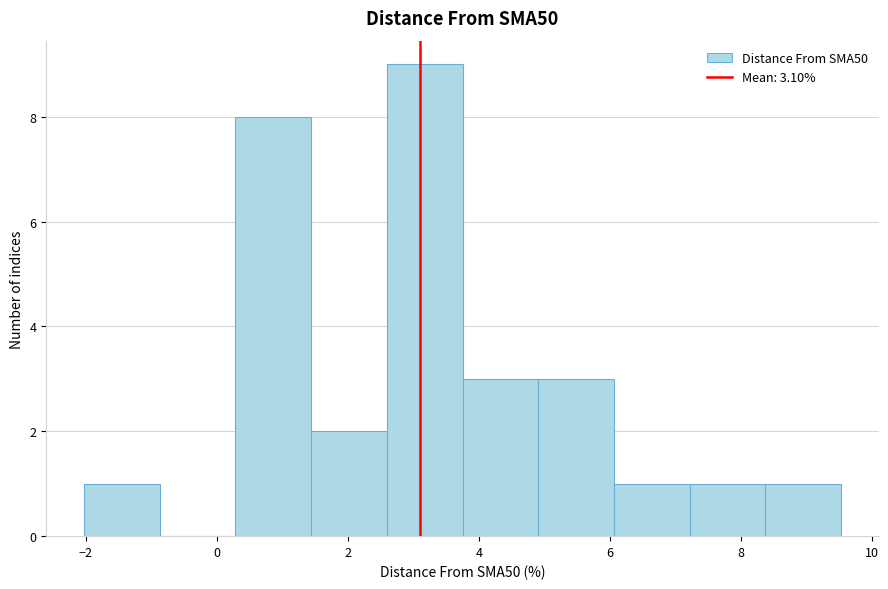

Reading left to right, transcribe this chart: for each bar, give the range it covers on the x-axis and its height. Neither the bar edges nor the heights are printed on the chart, so give them approximately, as read against the axes.

-2.0 to -0.8: 1
-0.8 to 0.2: 0
0.2 to 1.4: 8
1.4 to 2.6: 2
2.6 to 3.8: 9
3.8 to 5.0: 3
5.0 to 6.0: 3
6.0 to 7.2: 1
7.2 to 8.4: 1
8.4 to 9.6: 1